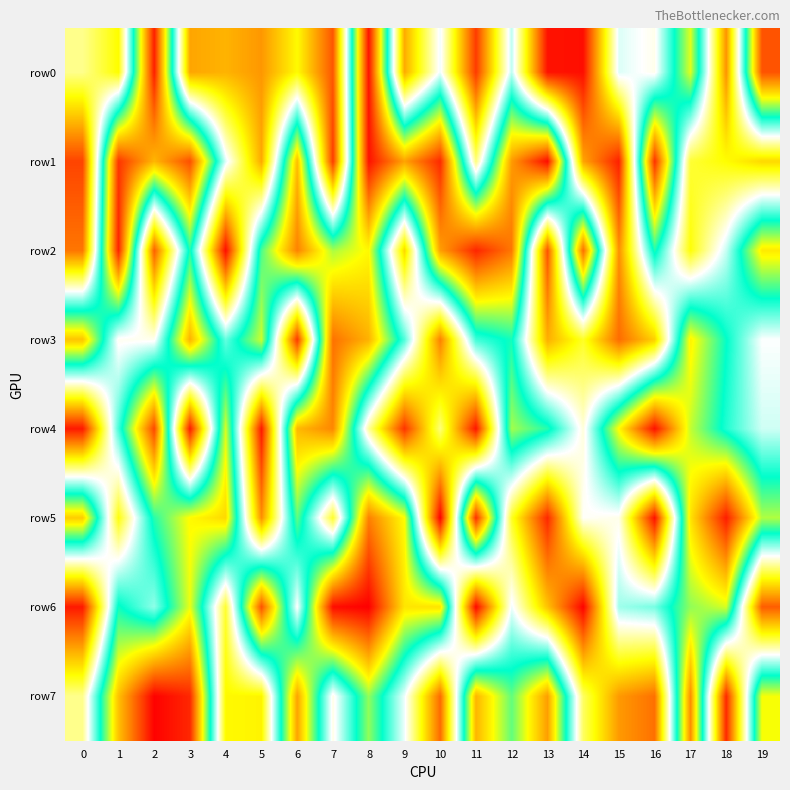

List the series in order of their peak value, highest first.

row6, row7, row1, row0, row4, row5, row2, row3